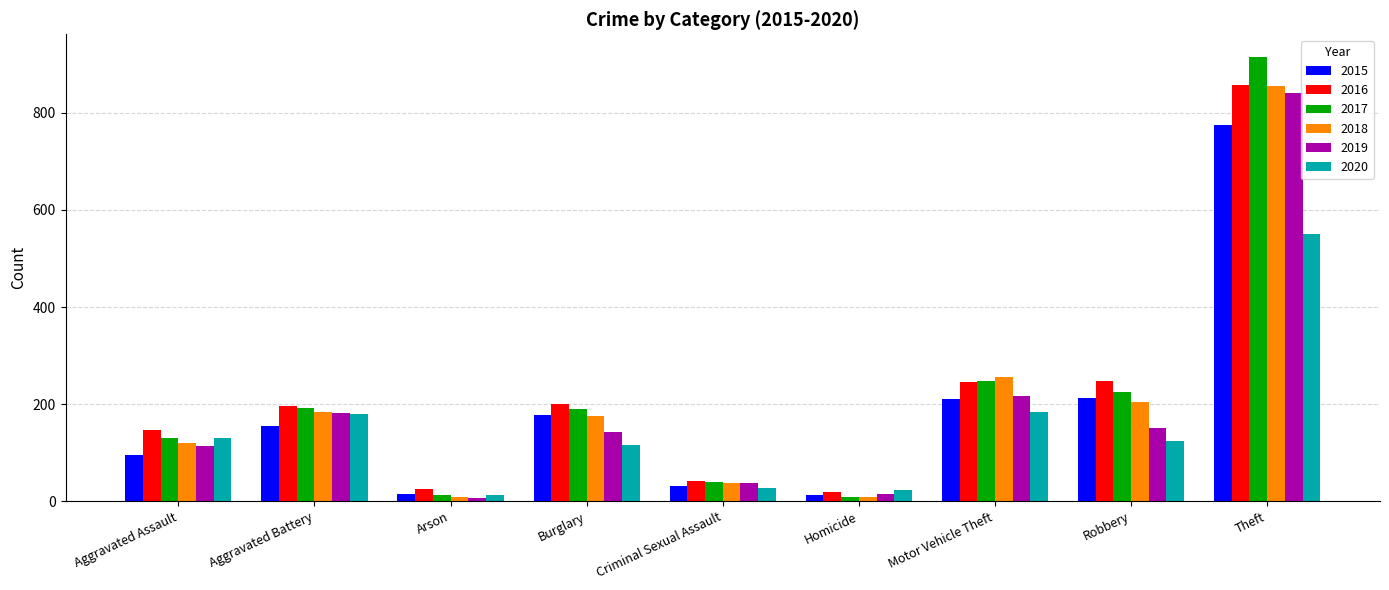

True or false: 2015 has a value of 216 at Aggravated Battery.

False